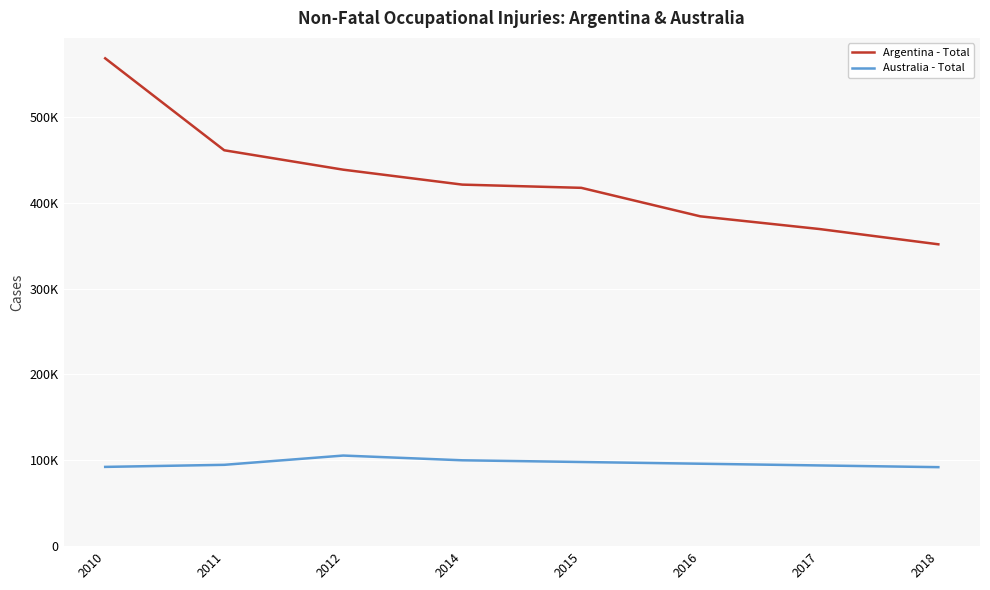

True or false: Australia - Total has more than 0 interior local peaks.

True